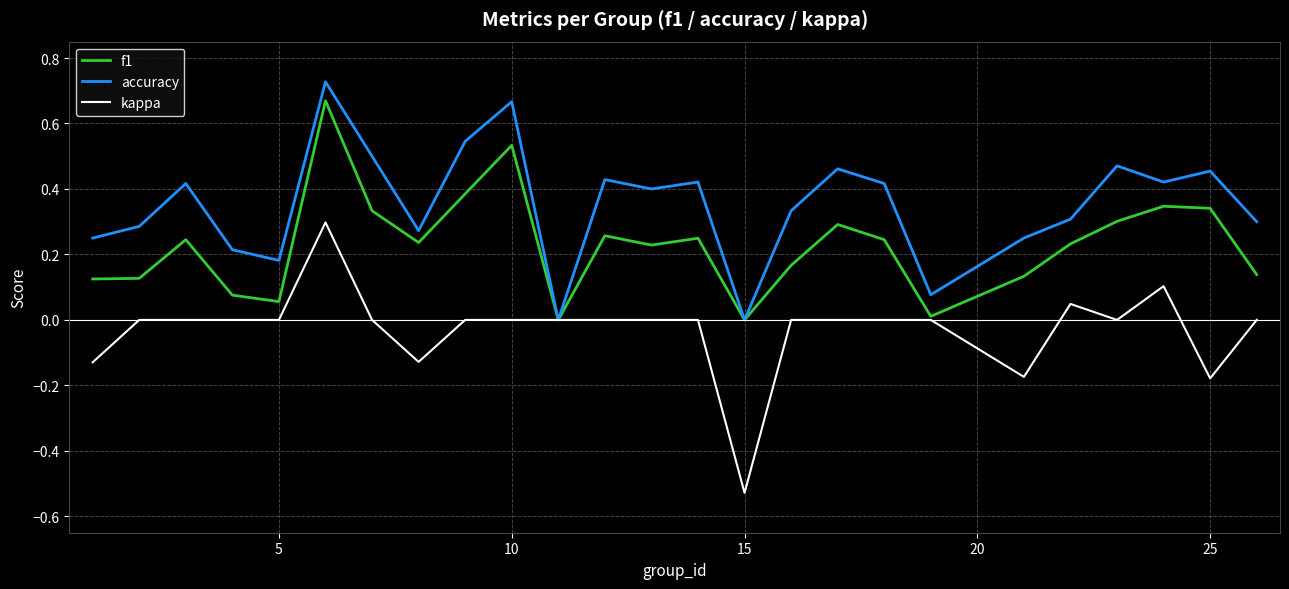

How many series are shown in this chart?

3